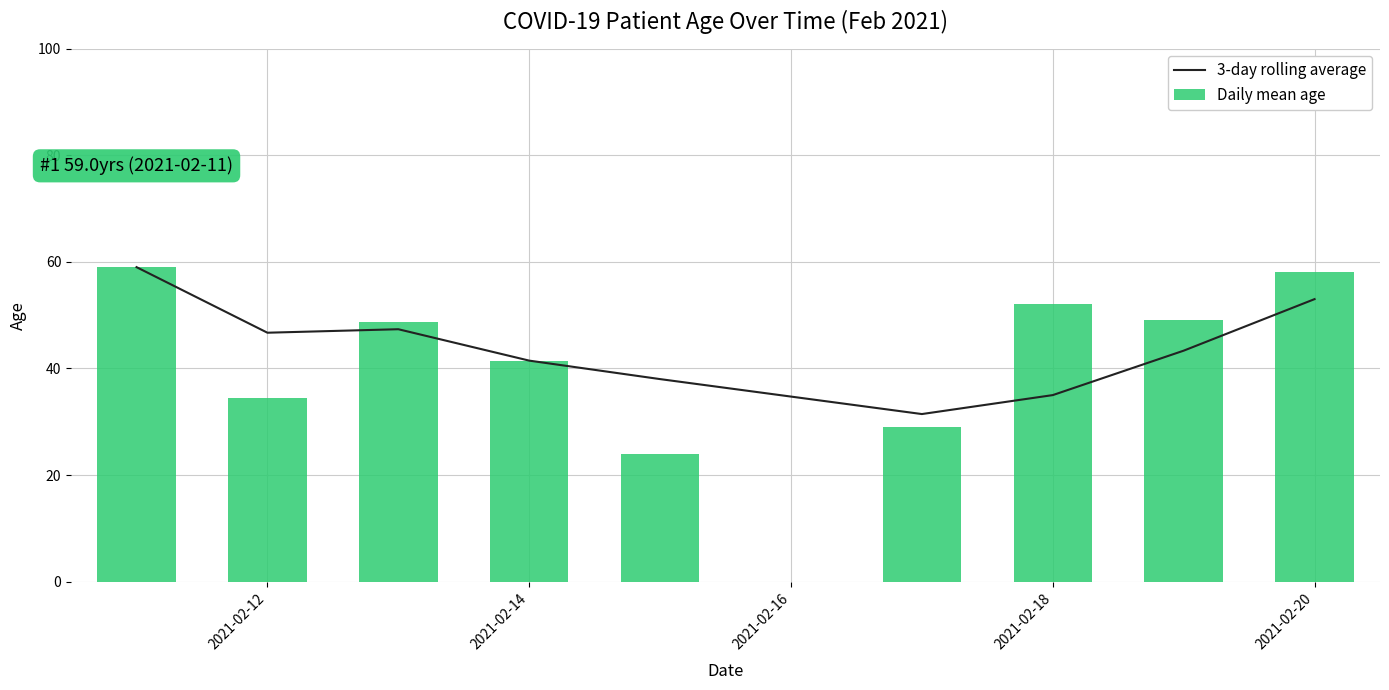

What is the average value of the 3-day rolling average series?

43.9